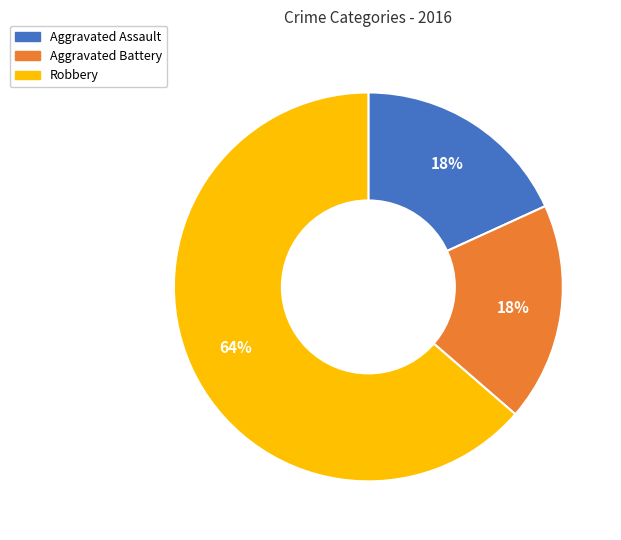

Which category has the biggest portion of the pie?

Robbery